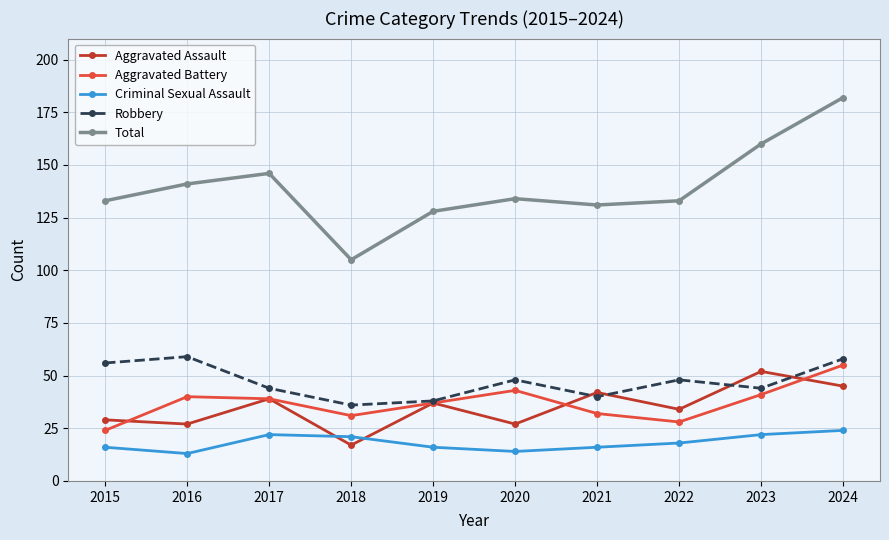

What is the greatest value displayed?

182